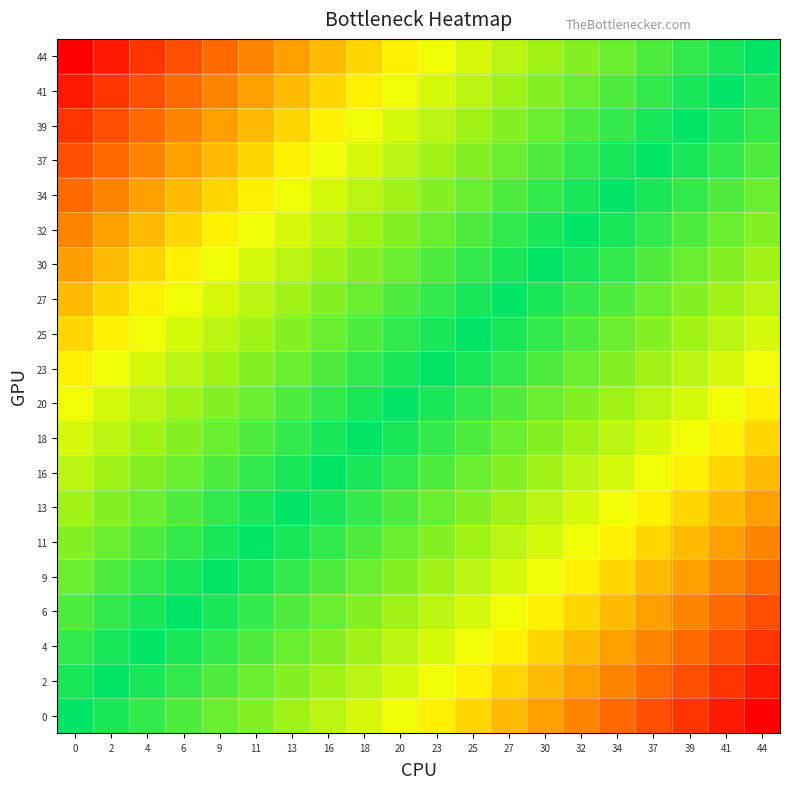

Between 39 and 37, which is larger?

39